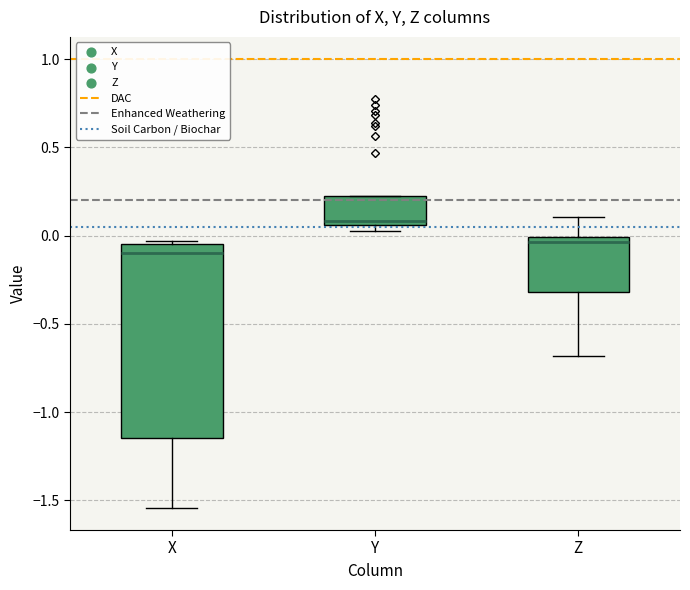

Where is the lower edge of the box for X on the y-axis? The values are not printed on the chart, so give them approximately, as read against the axis.

-1.15